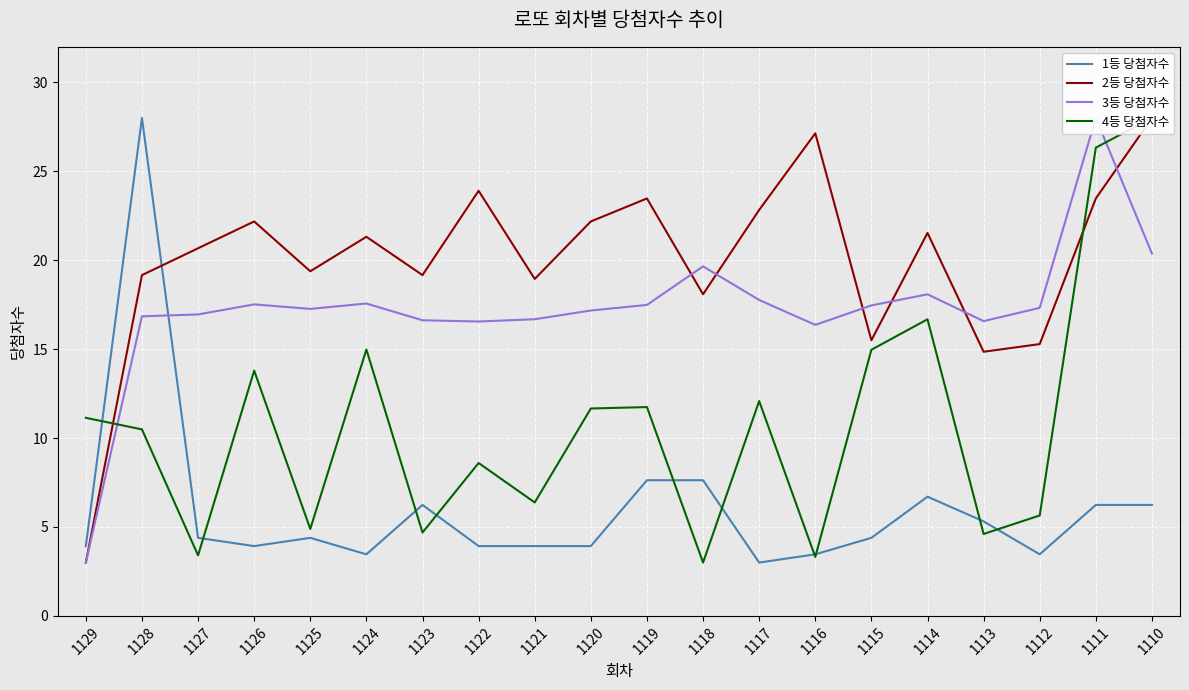

Which series ends up on top after the final intersection of 2등 당첨자수 and 1등 당첨자수?

2등 당첨자수